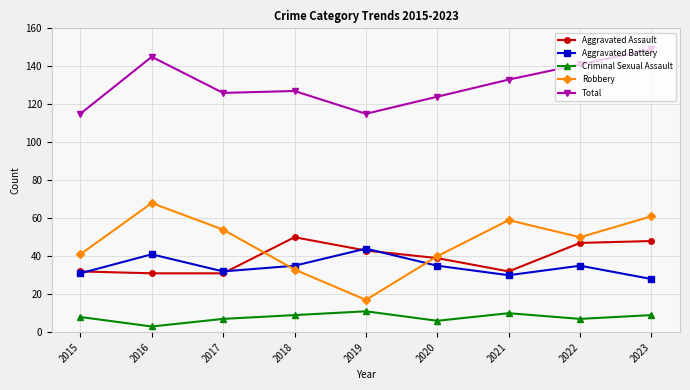

How many interior local peaks does the Robbery series have?

2